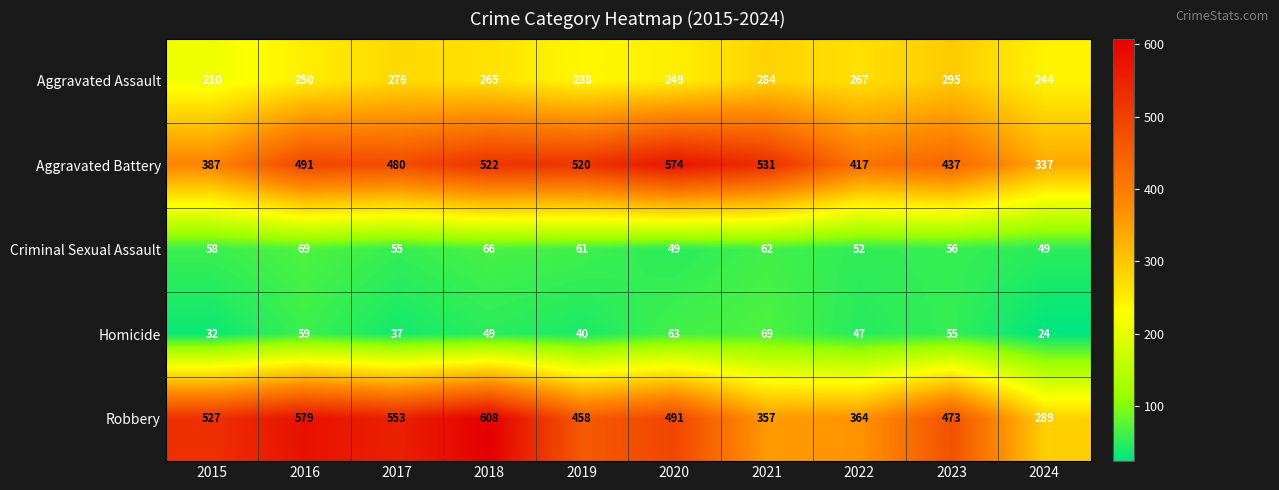

What is the minimum value shown in the chart?

24